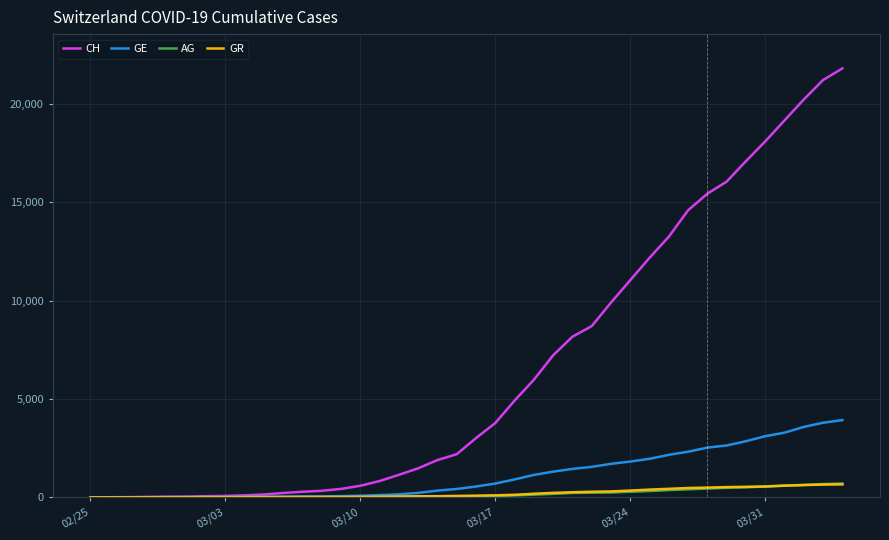

How many lines are shown in the chart?

4